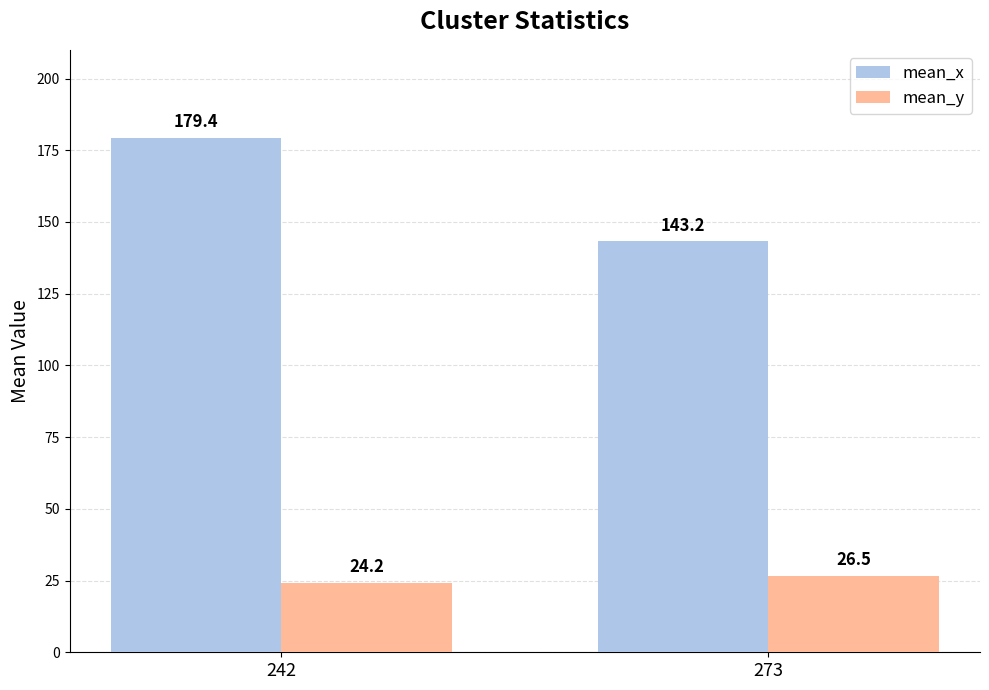

Count the number of data series in this chart.

2